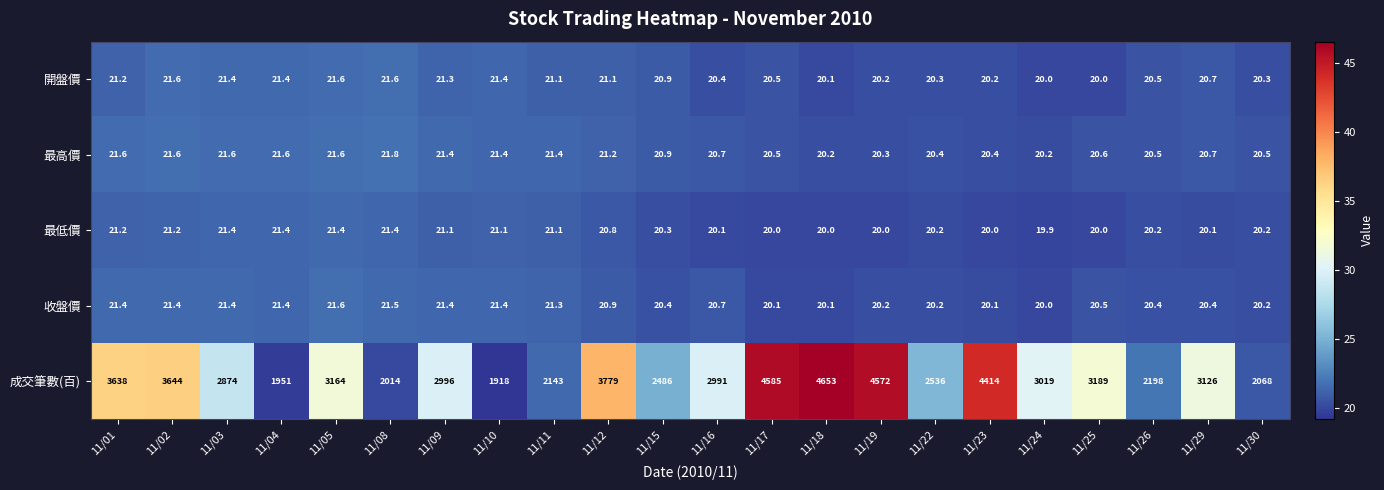

At which category is the sum across all series the highest?

11/18